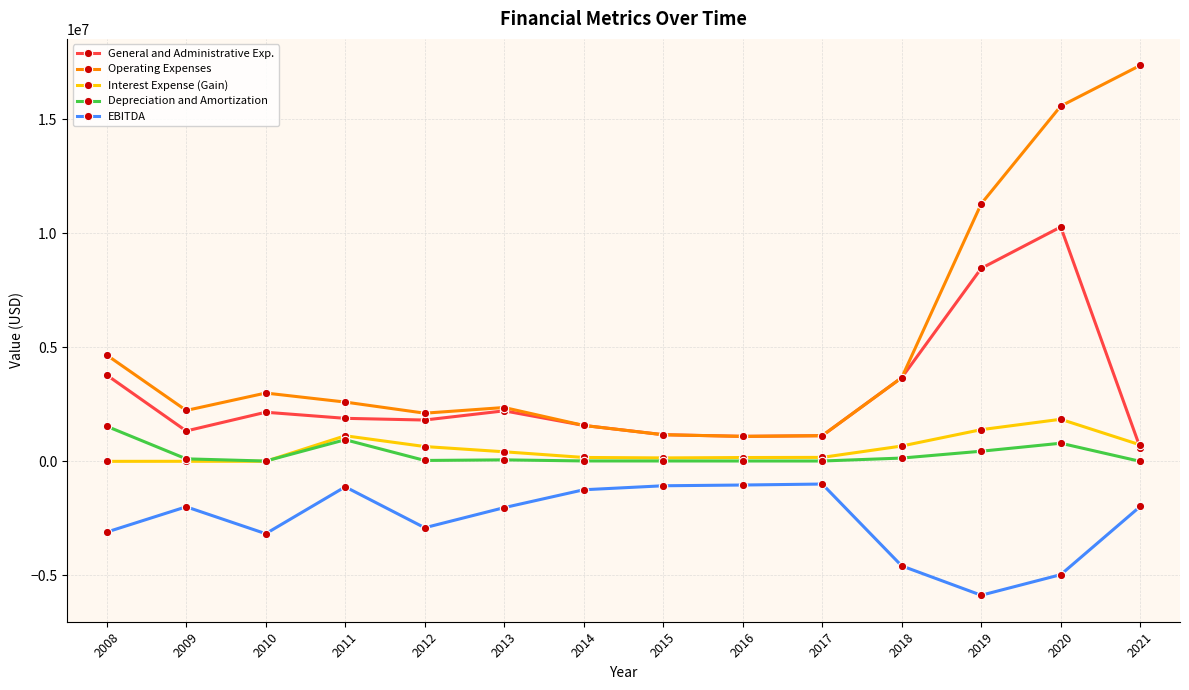

What is the difference between the second highest and second lowest values in the General and Administrative Exp. series?

7367350